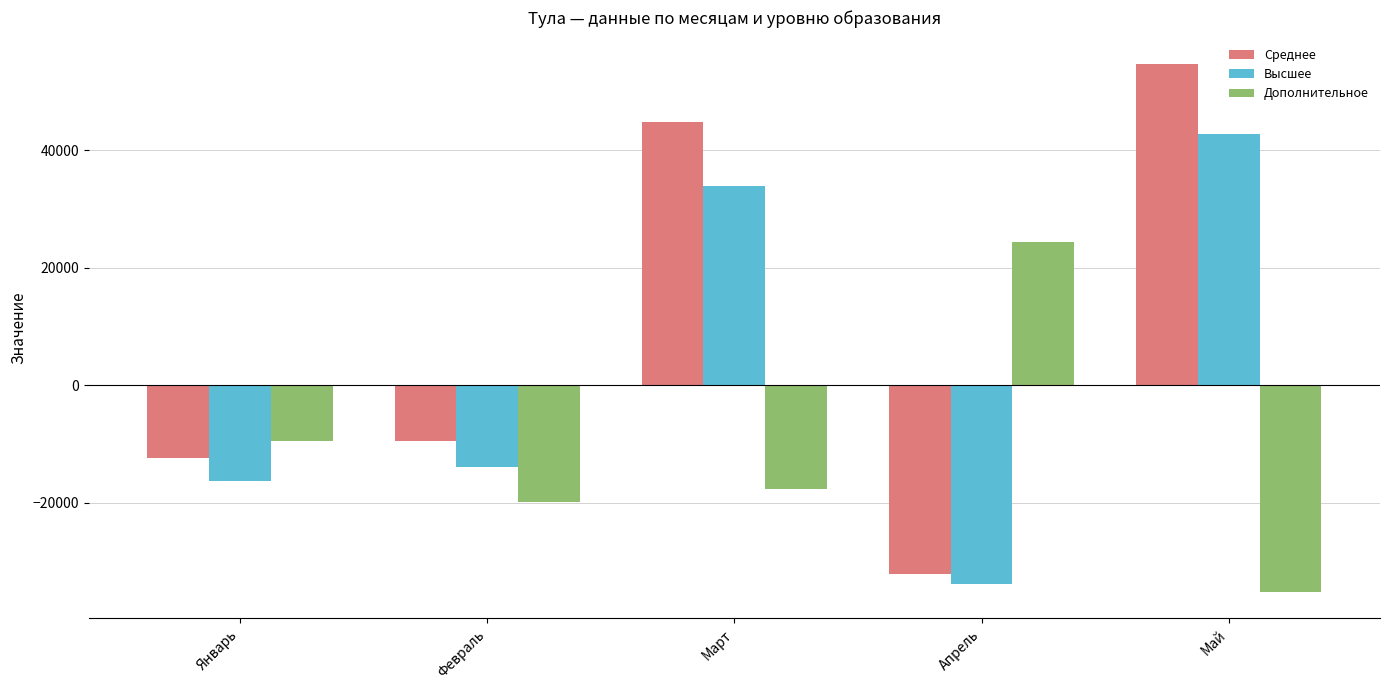

What are all the series names shown in the legend?

Среднее, Высшее, Дополнительное